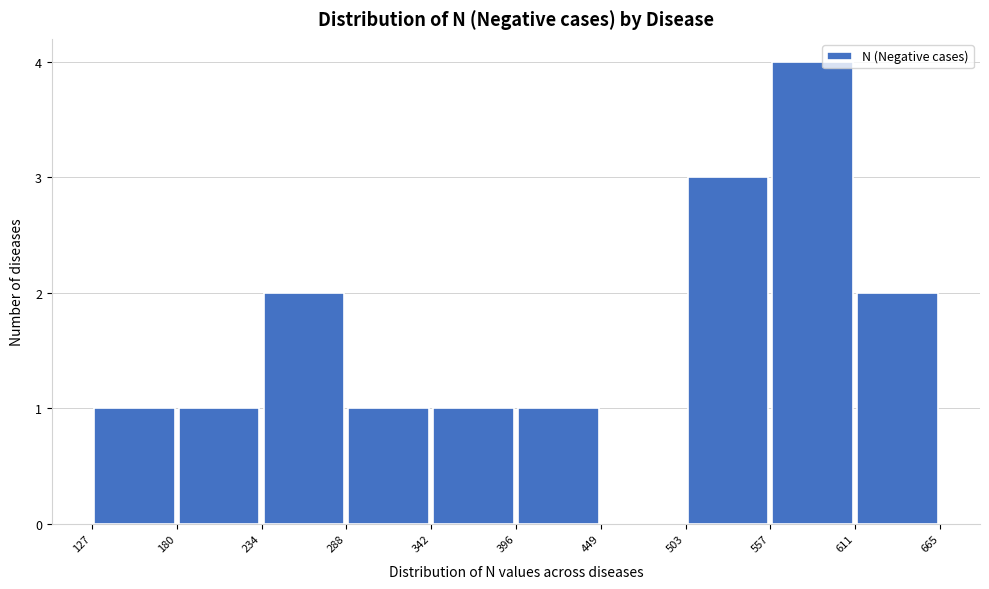

Which range on the x-axis has the tallest bar?

557 to 611